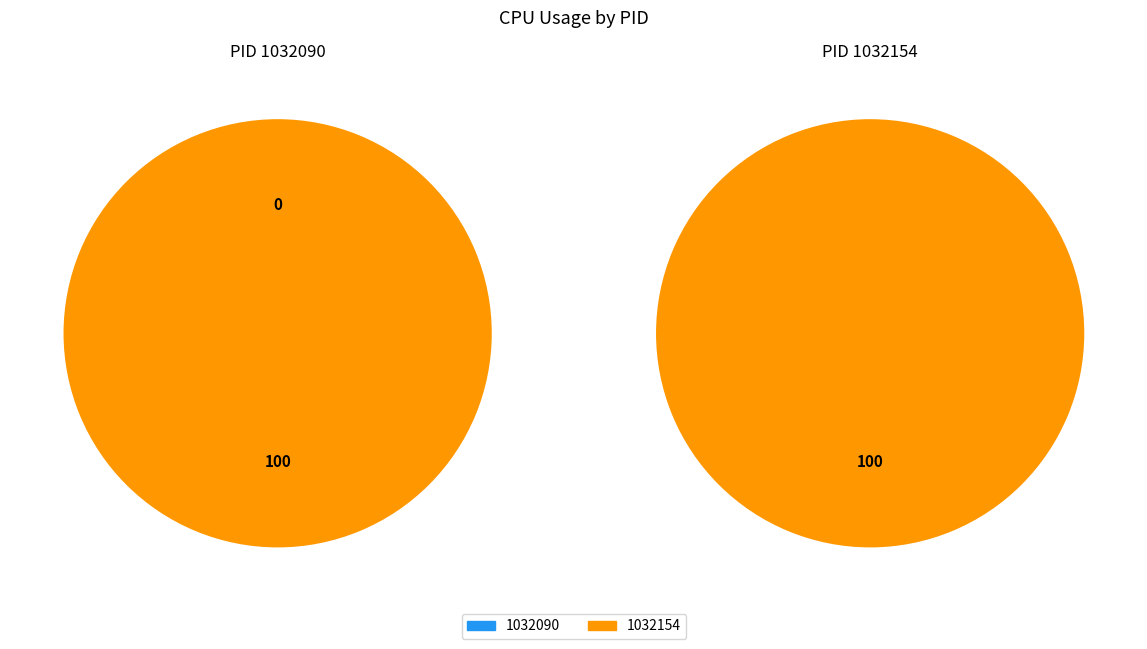

The 1032154 slice represents 100% of the pie. True or false?

True